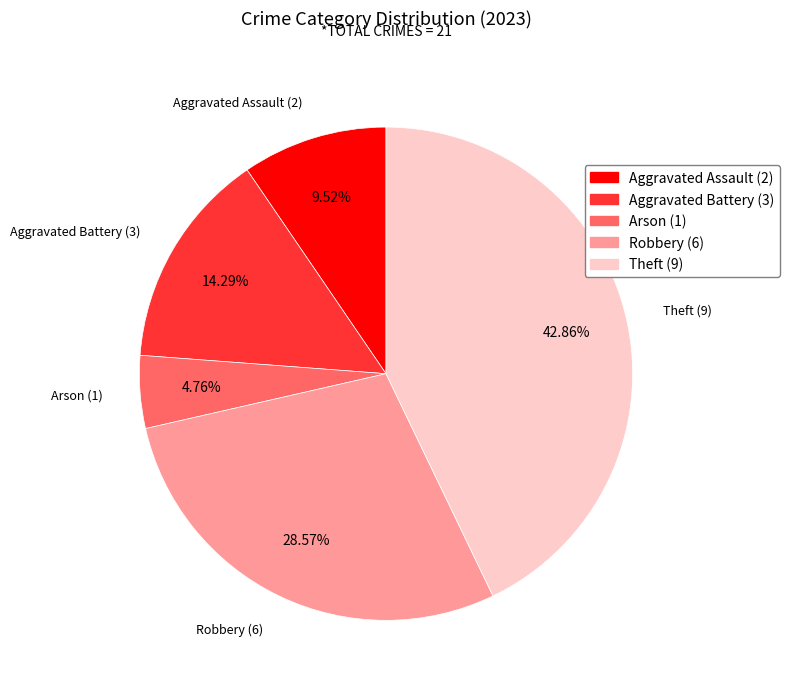

True or false: Aggravated Assault accounts for 10% of the total.

True